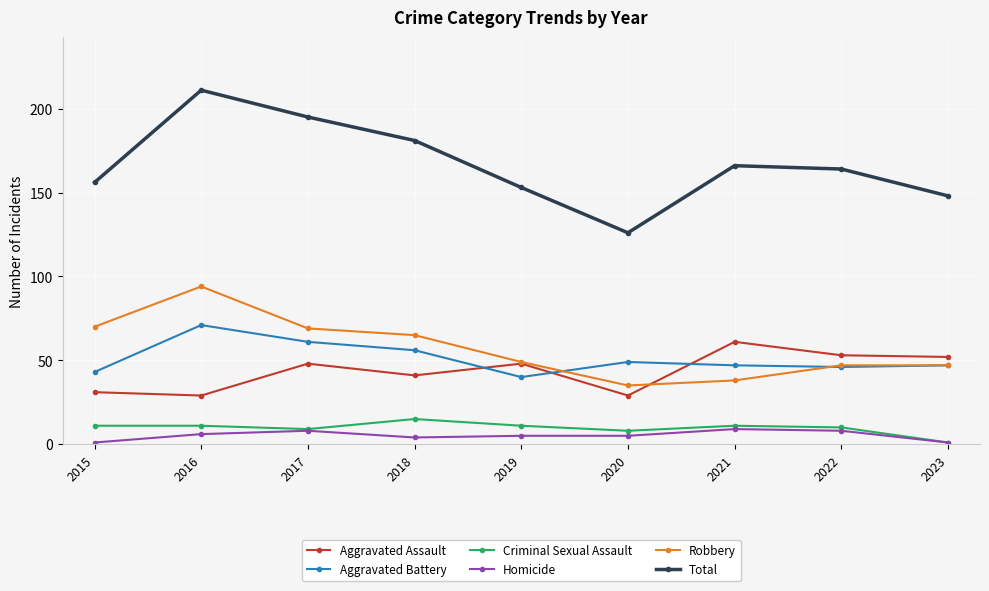

What is the difference between the maximum and minimum values in the Aggravated Assault series?

32